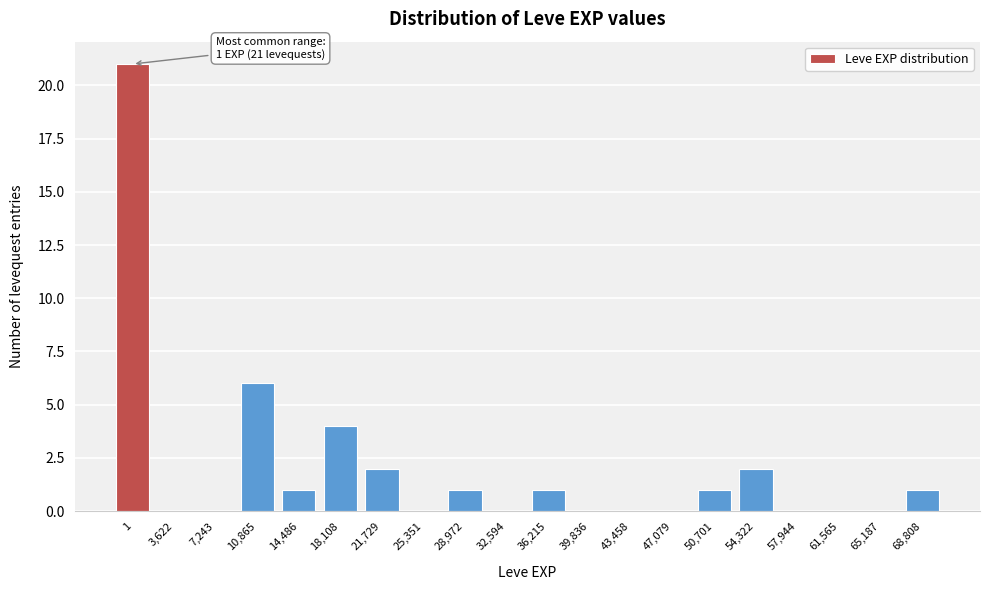

Reading right to left, what are all the values shown in this chart?

68,808=1	65,187=0	61,565=0	57,944=0	54,322=2	50,701=1	47,079=0	43,458=0	39,836=0	36,215=1	32,594=0	28,972=1	25,351=0	21,729=2	18,108=4	14,486=1	10,865=6	7,243=0	3,622=0	1=21